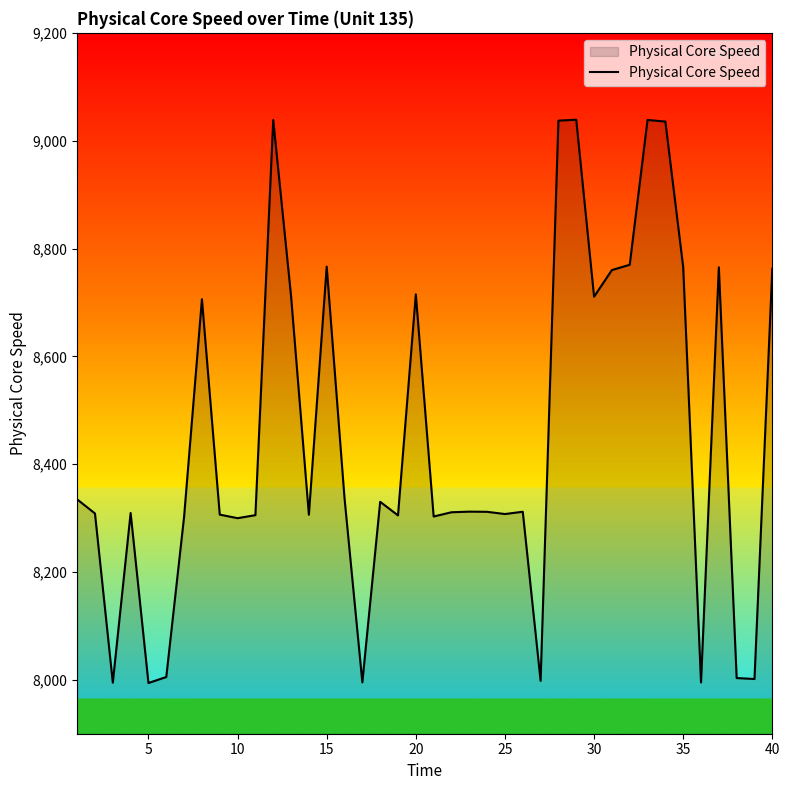

What is the maximum value shown in the chart?

9038.9